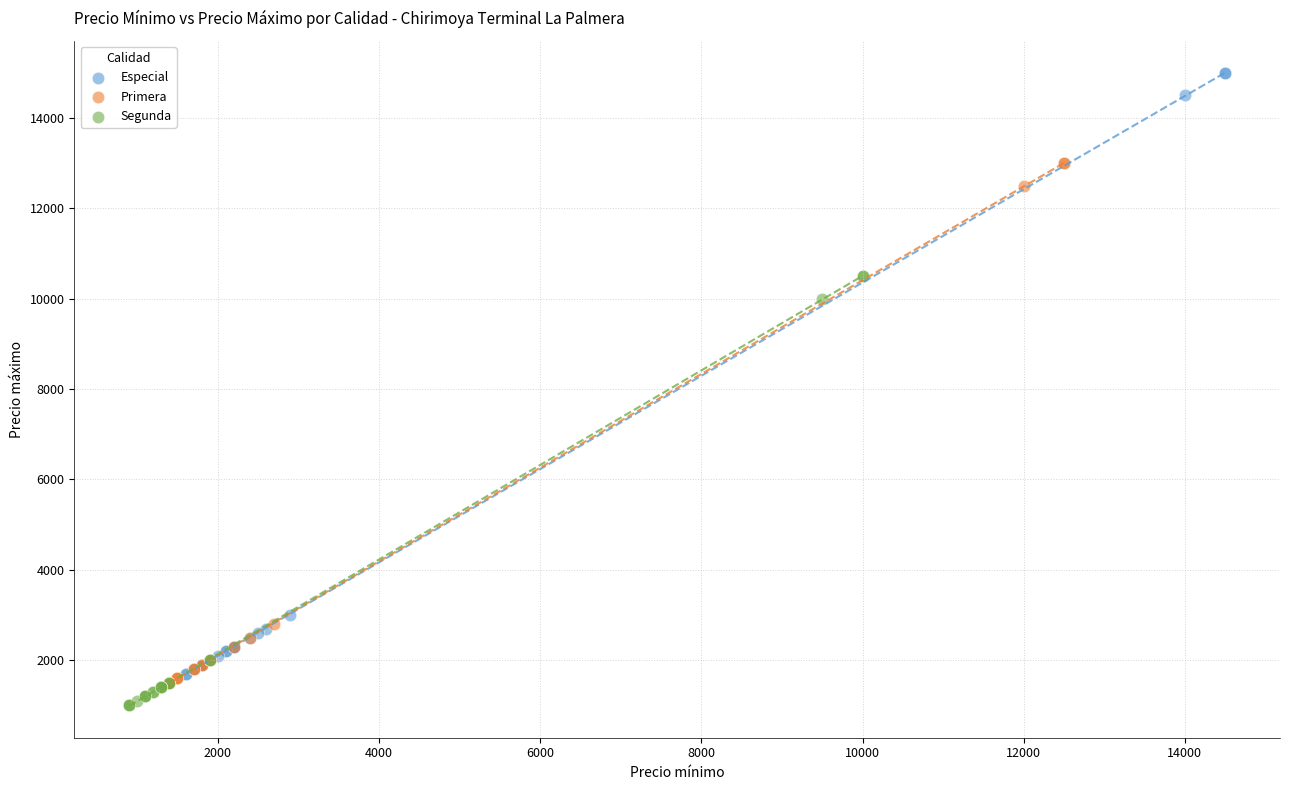

Which series has the widest spread of Y values?

Especial